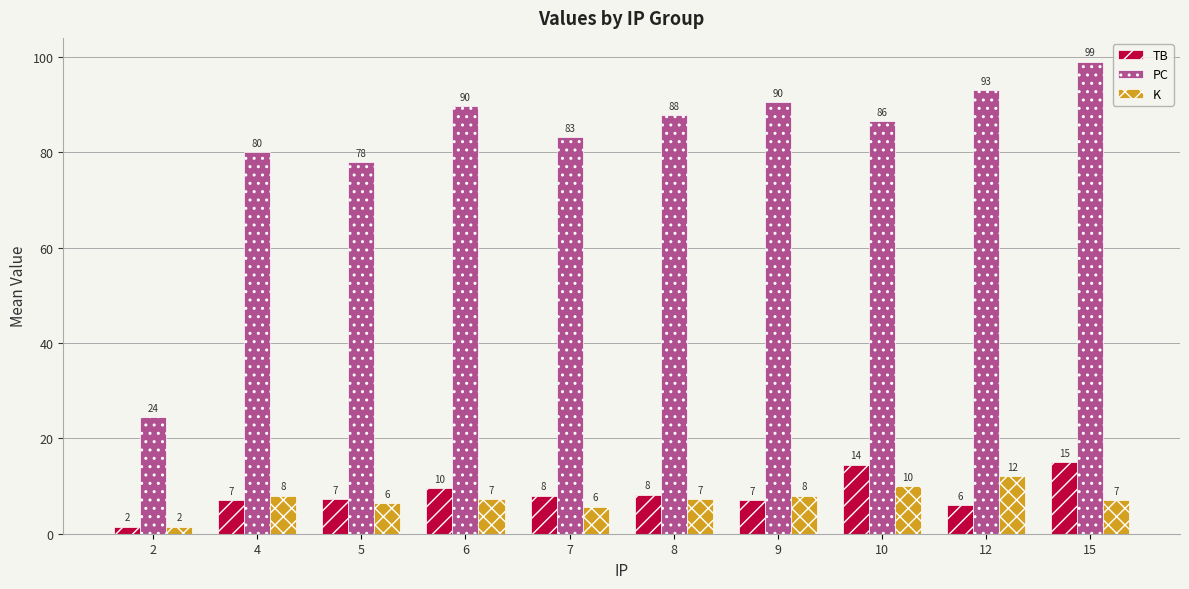

How many data points does each series have?

10